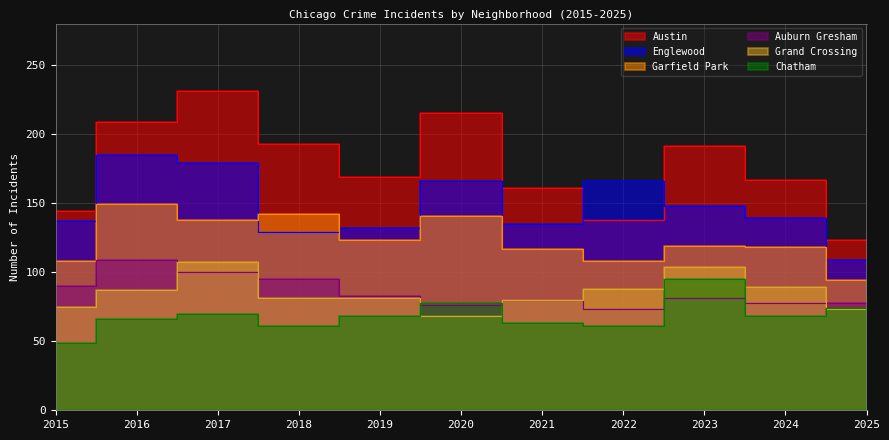

True or false: Garfield Park and Englewood cross at least once.

True